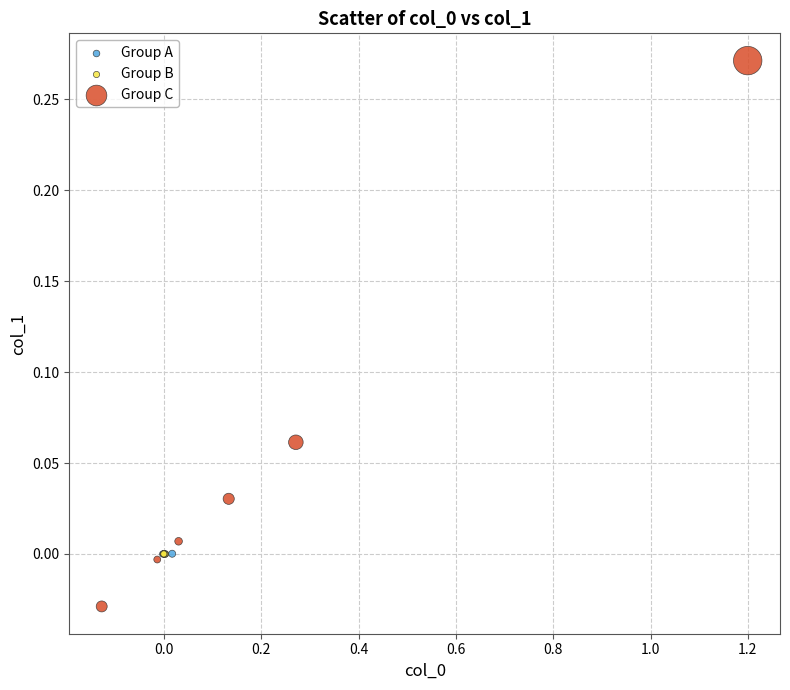

Which series contains the highest Y value?

Group C